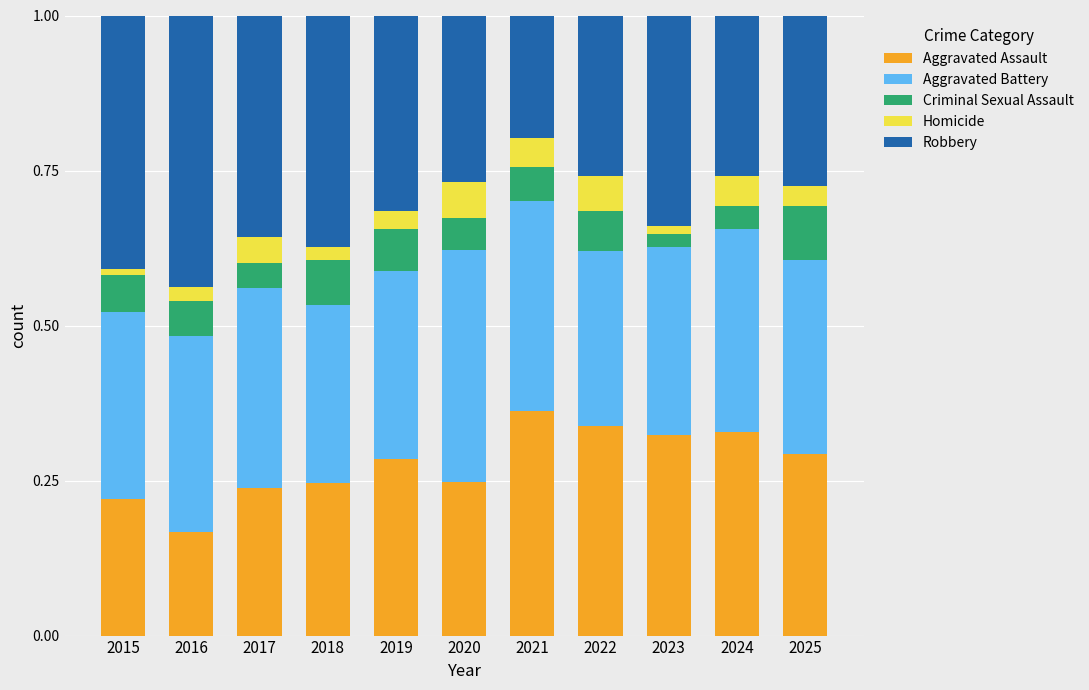

What is the total value across all series at 2015?

1.0